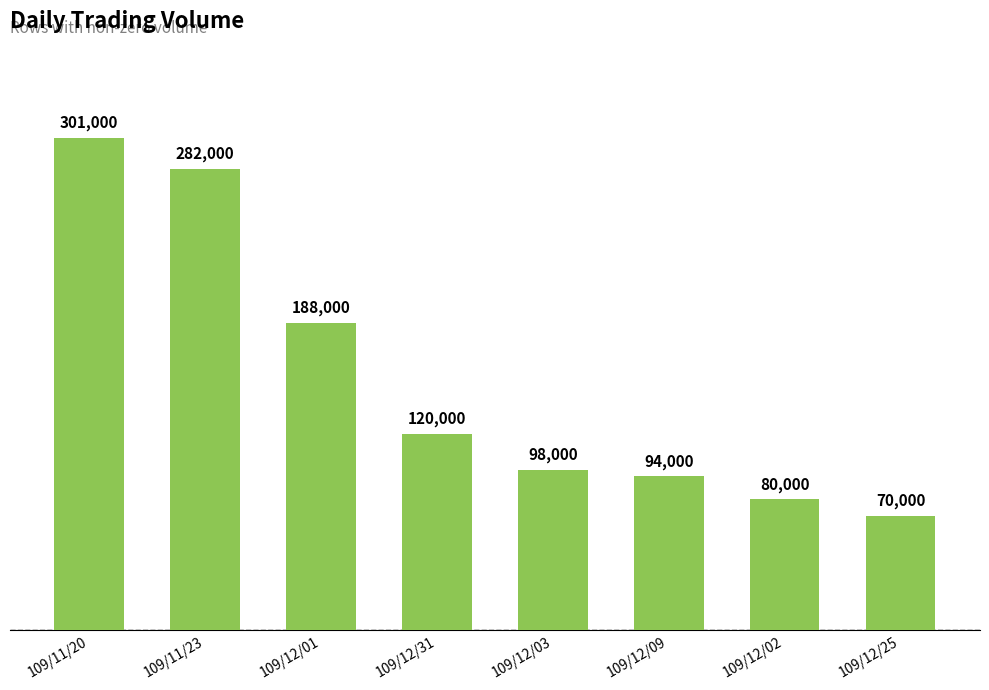

Does the chart contain stacked bars?

No